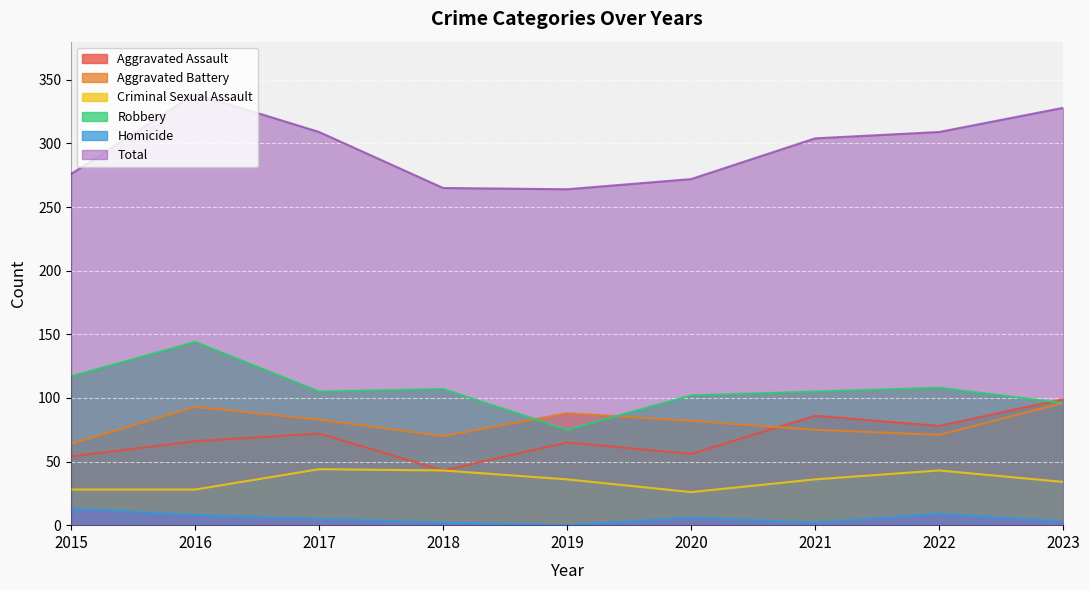

True or false: Total has a value of 453 at 2021.

False